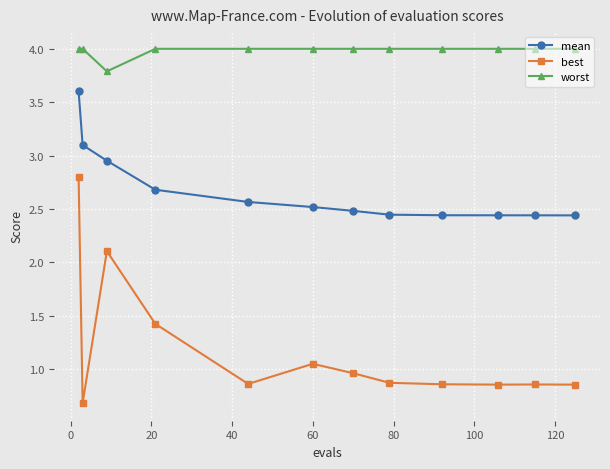

Does the chart have visible grid lines?

Yes